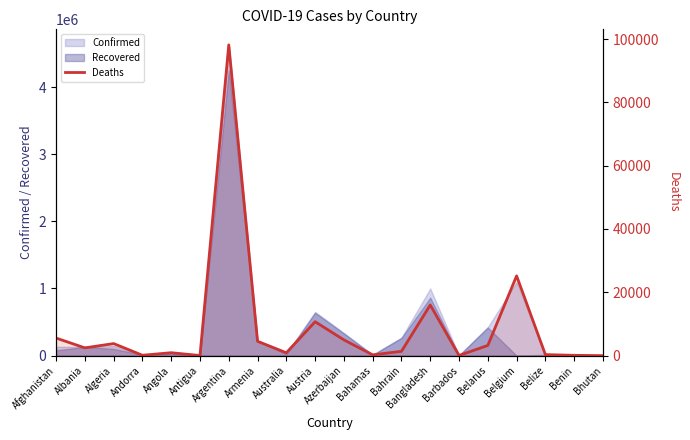

What is the sum of all values?

178775